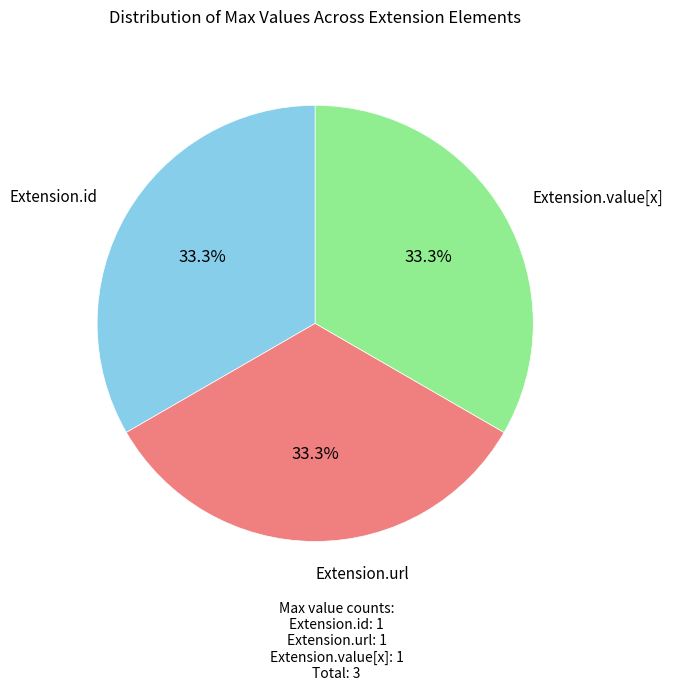

How many slices are in this pie chart?

3